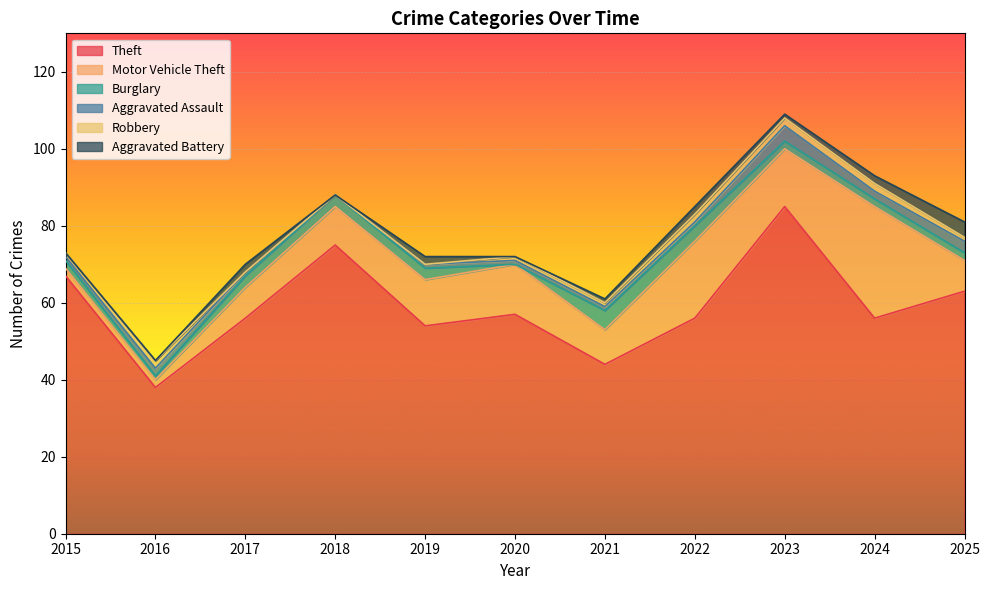

What is the greatest value displayed?

85